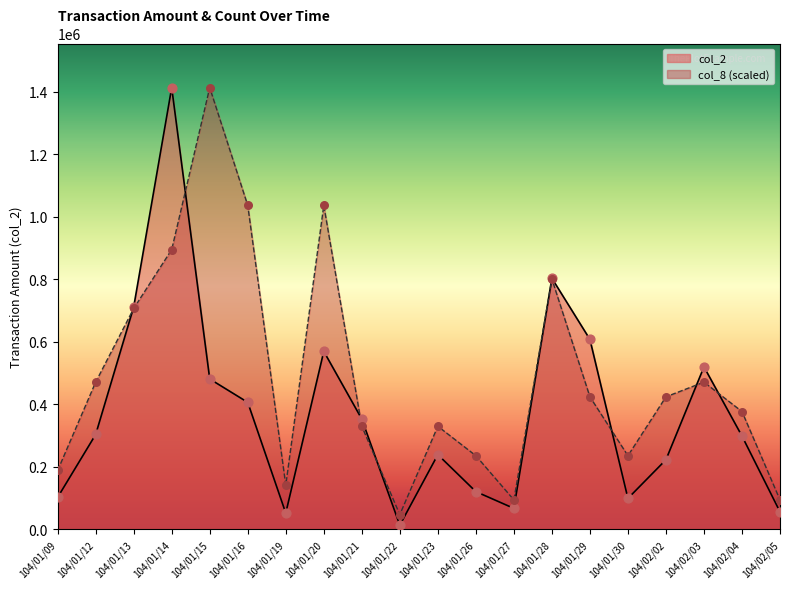

At which category is the sum across all series the highest?

104/01/14